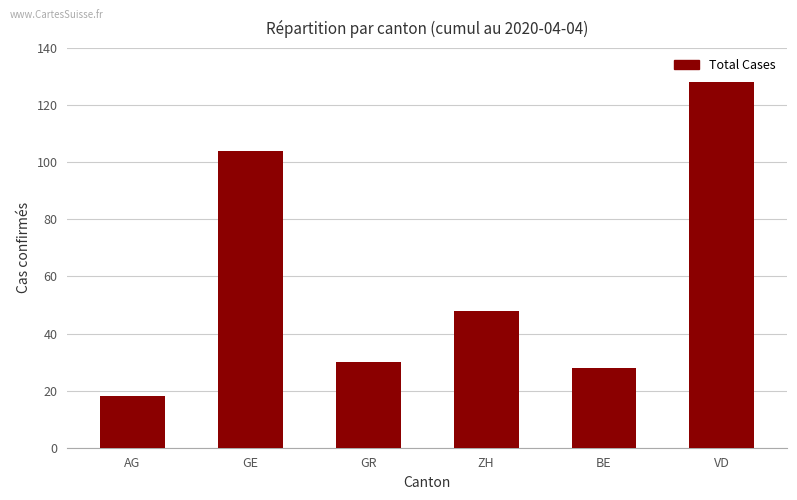

What is the change in value from ZH to BE?

-20